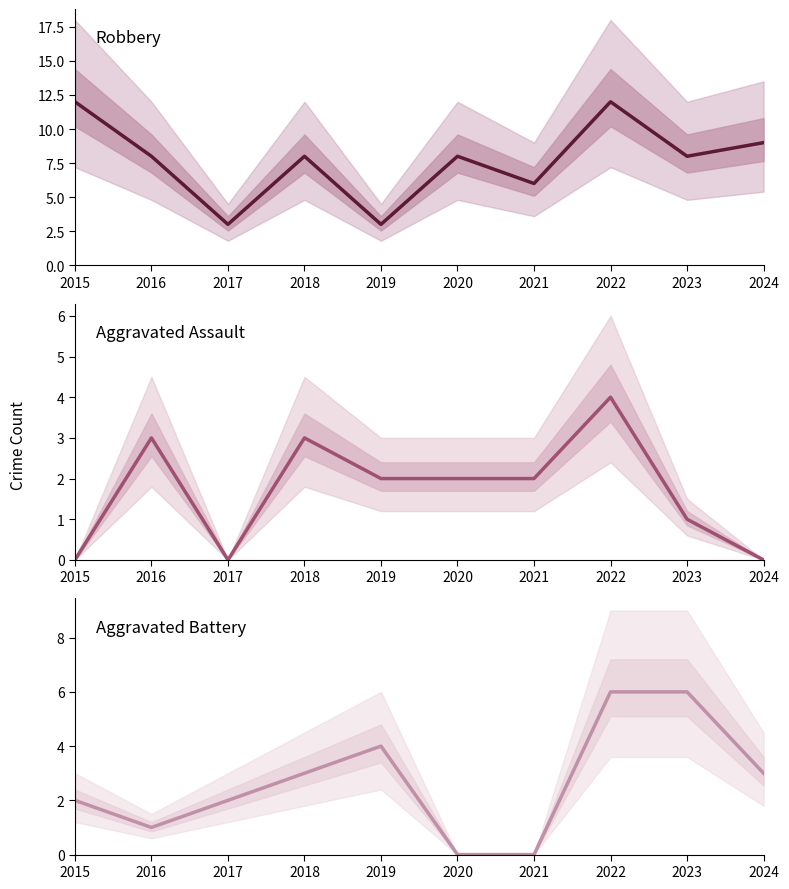

Where is Aggravated Assault nearest to the value 2?

2019